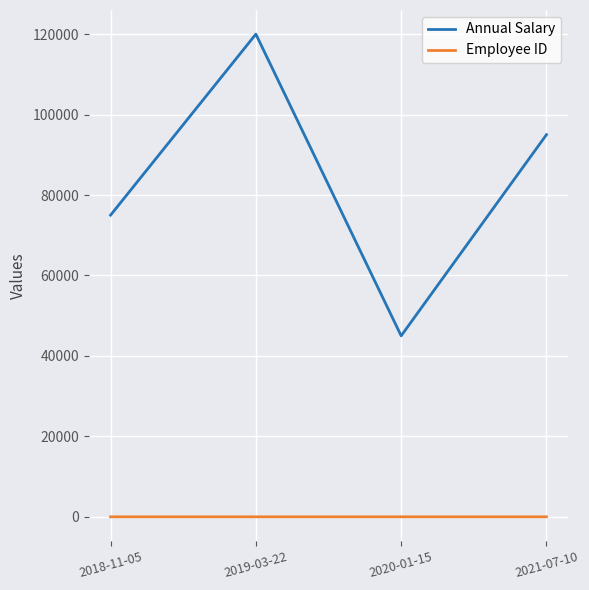

What value does the Employee ID series have at 2021-07-10?

4